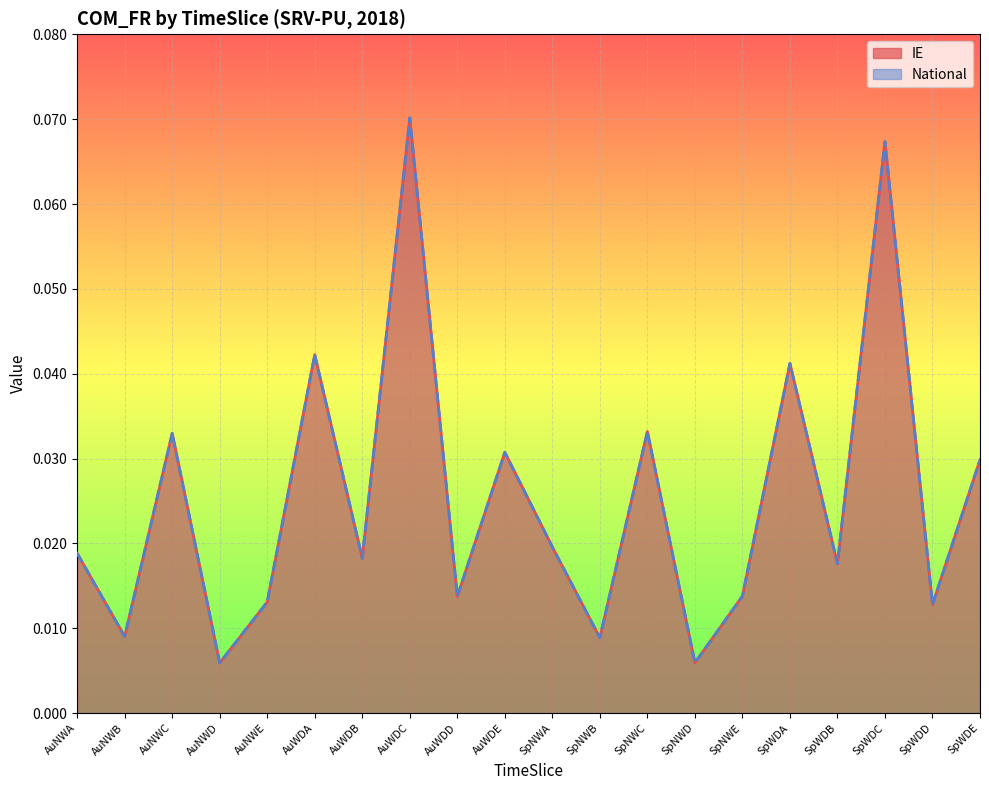

Rank the series by their maximum value, from lowest to highest.

IE, National